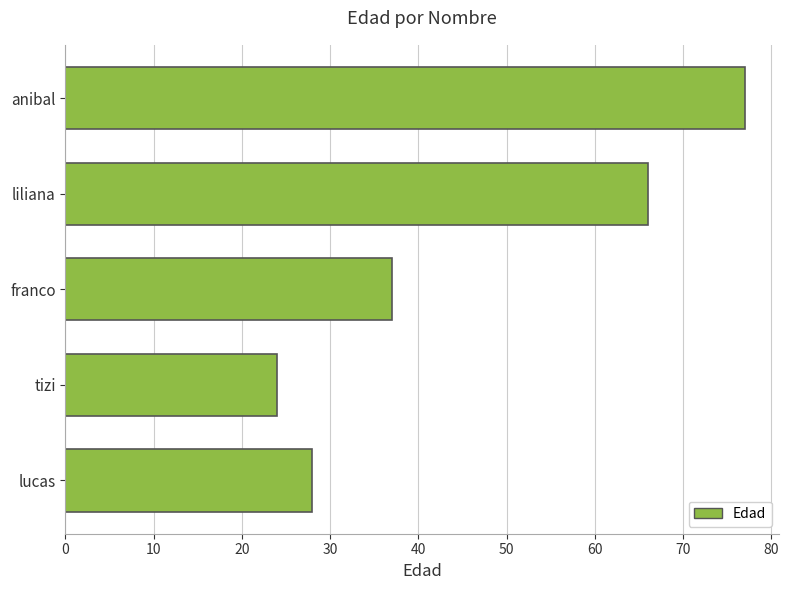

Is it true that the value at lucas is 38?

False